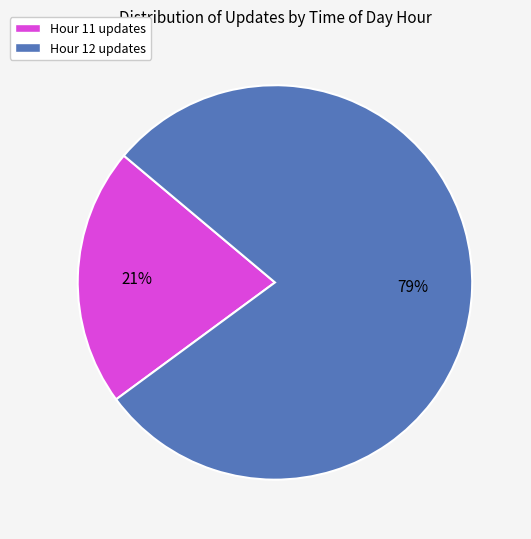

The Hour 12 slice represents 65% of the pie. True or false?

False